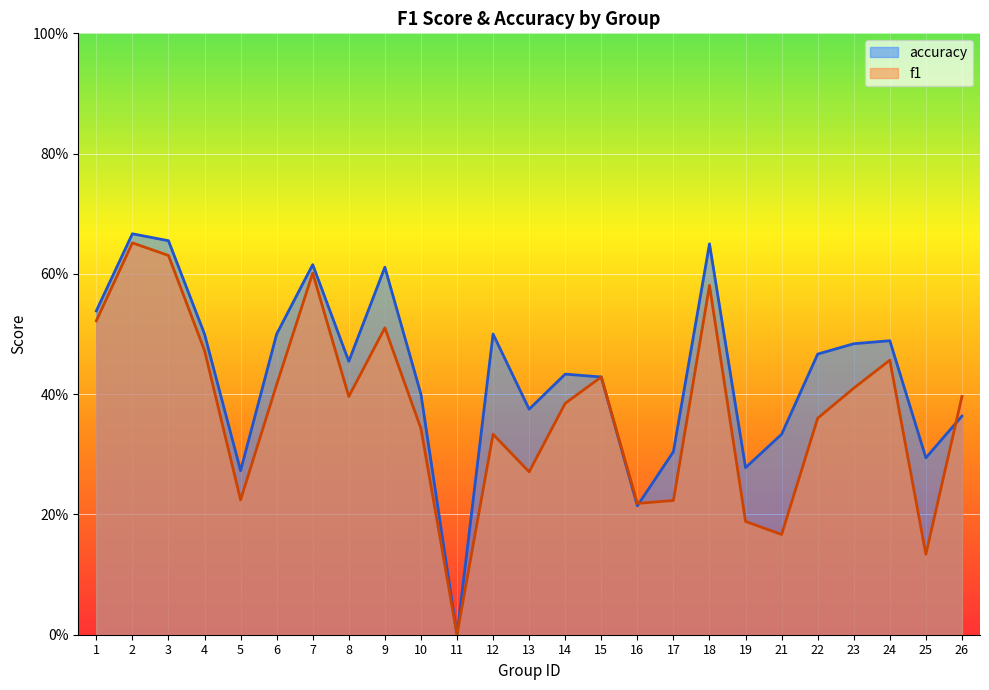

Count the f1 values in the range 0 to 1.

25